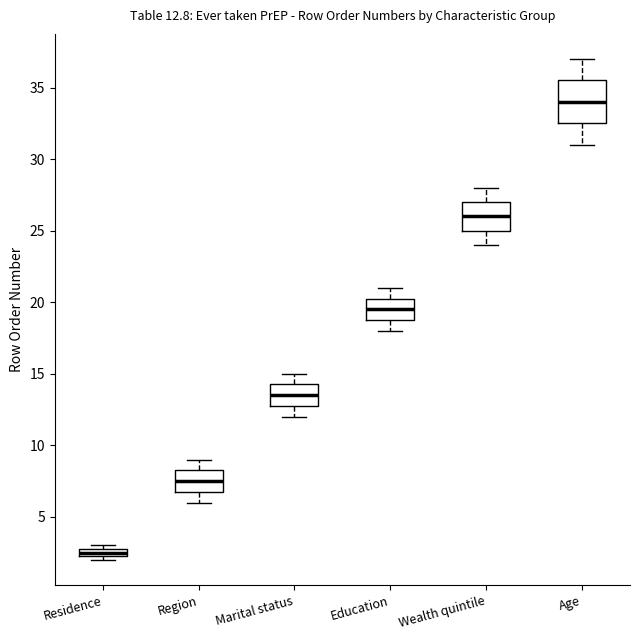

Which box's median line is the highest?

Age